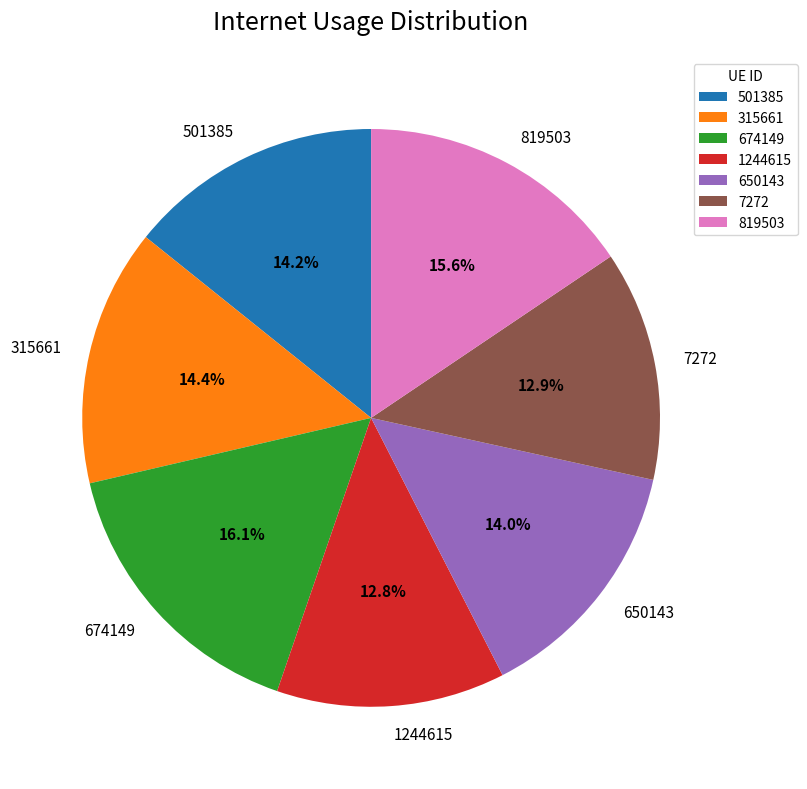

The 1244615 slice represents 13% of the pie. True or false?

True